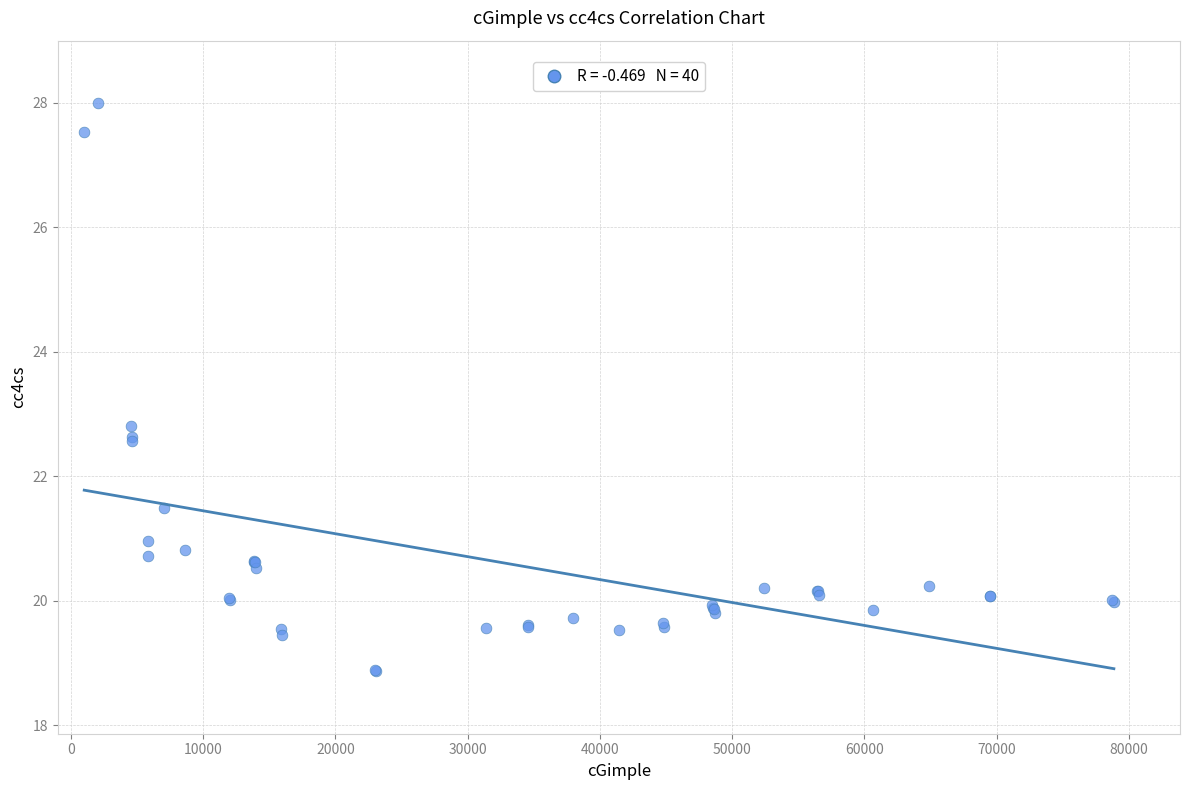

What Y value in the scatter plot is closest to 23?

22.8